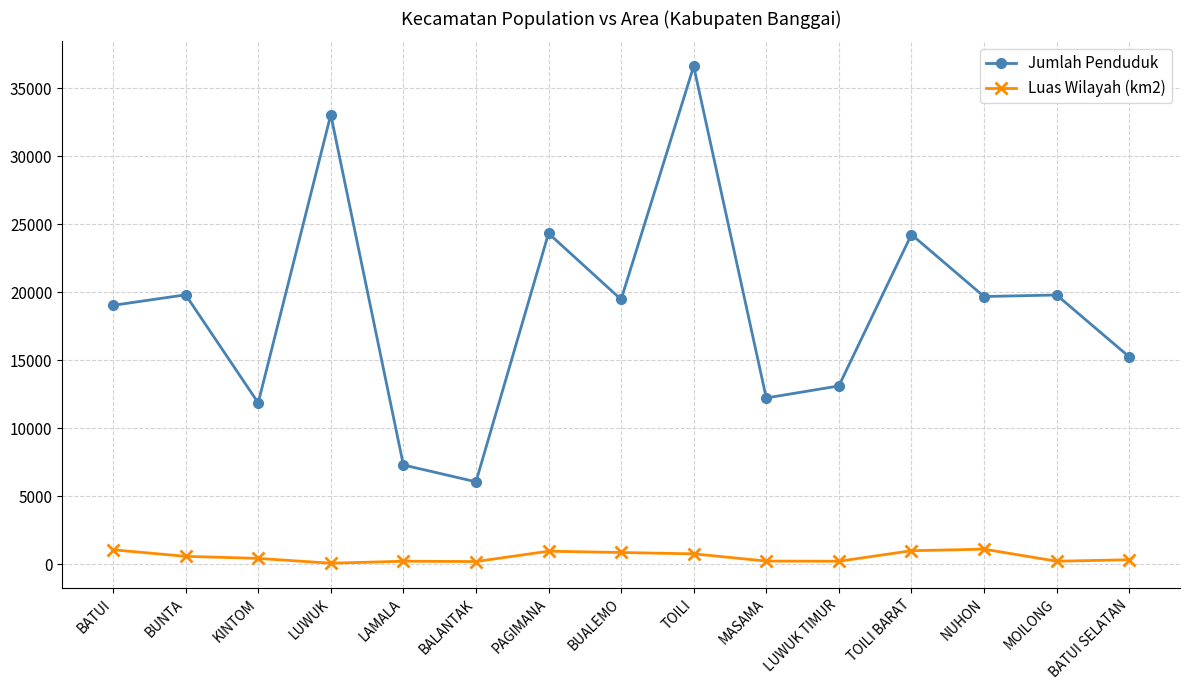

Count the number of categories in the chart.

15